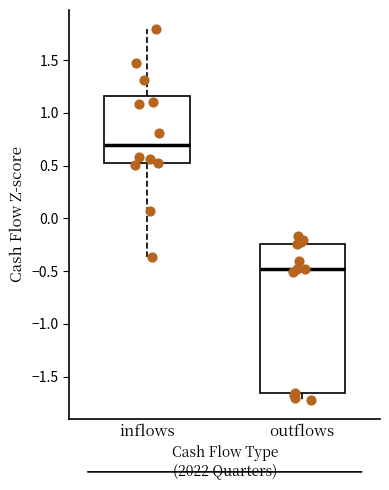

Reading left to right, read every box against the y-axis: the position of its median line, the range the box covers, and the ends of its whiskers. The values are not printed on the chart, so give them approximately, as read against the axis.

inflows: median 0.70, box 0.50 to 1.15, whiskers -0.35 to 1.80
outflows: median -0.50, box -1.65 to -0.25, whiskers -1.70 to -0.15